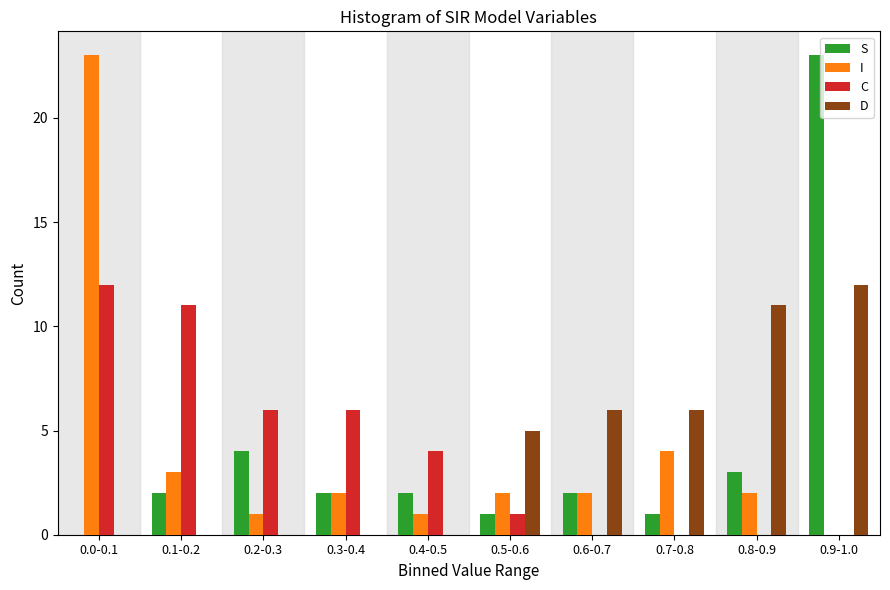

What is the total value across all series at 0.4-0.5?

7